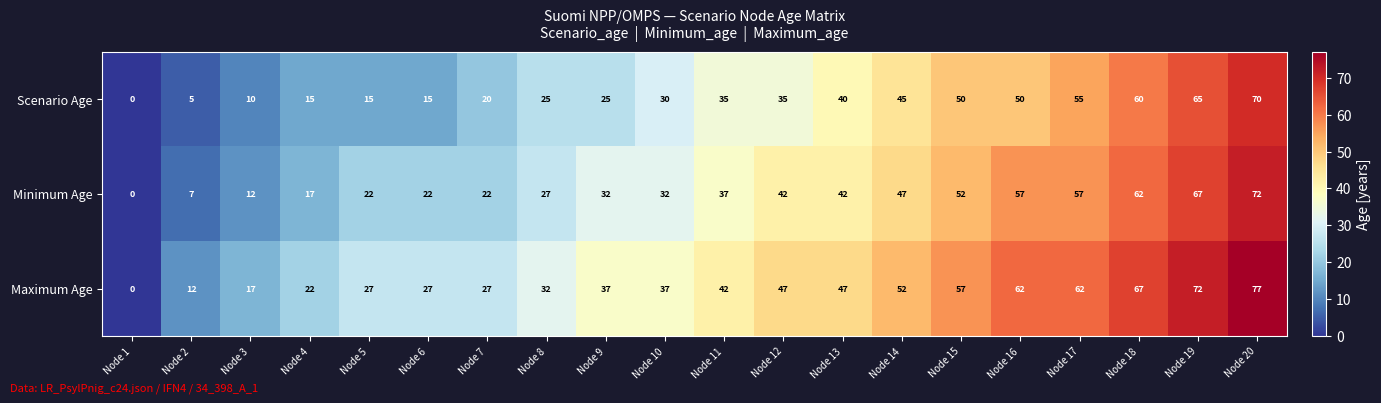

At which category is the sum across all series the highest?

Node 20